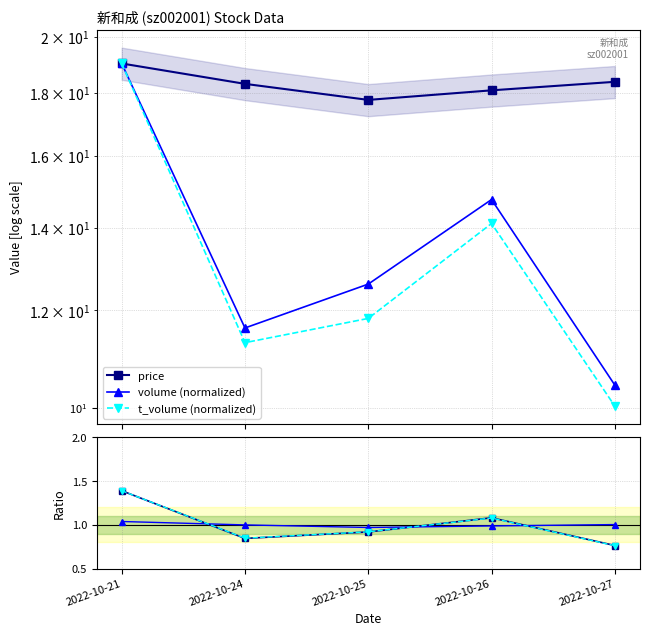

What is the maximum value shown in the chart?

19.0